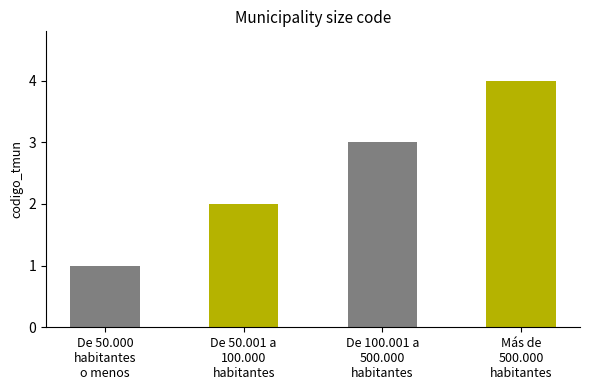

What is the sum of all values?

10